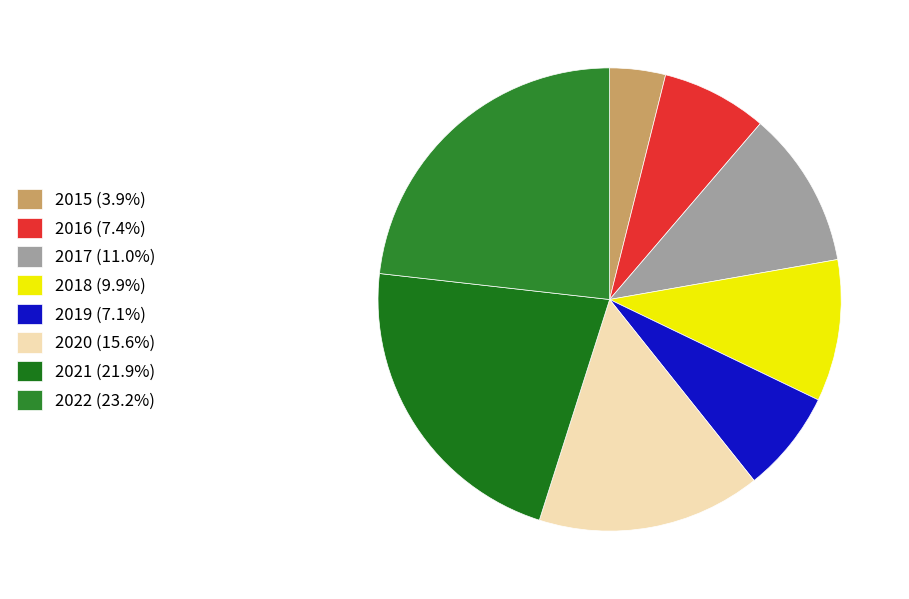

How many segments does this pie chart have?

8